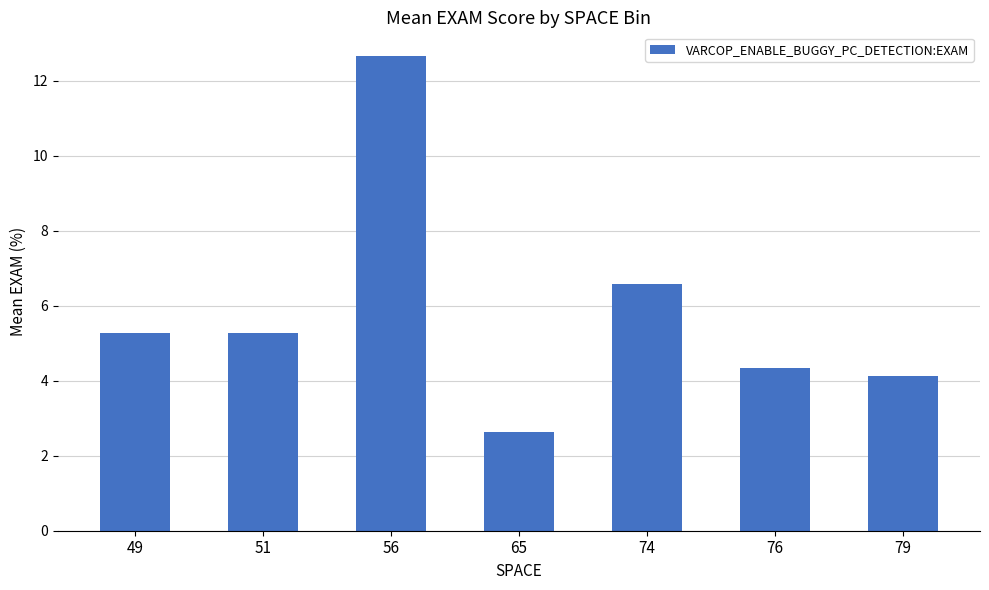

What is the average value?

5.8